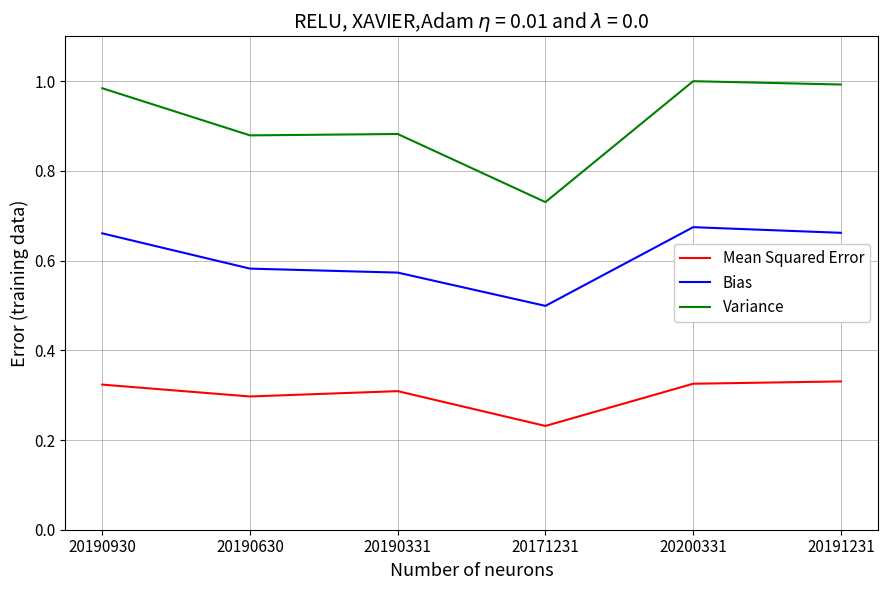

What position from the right is 20190331?

4